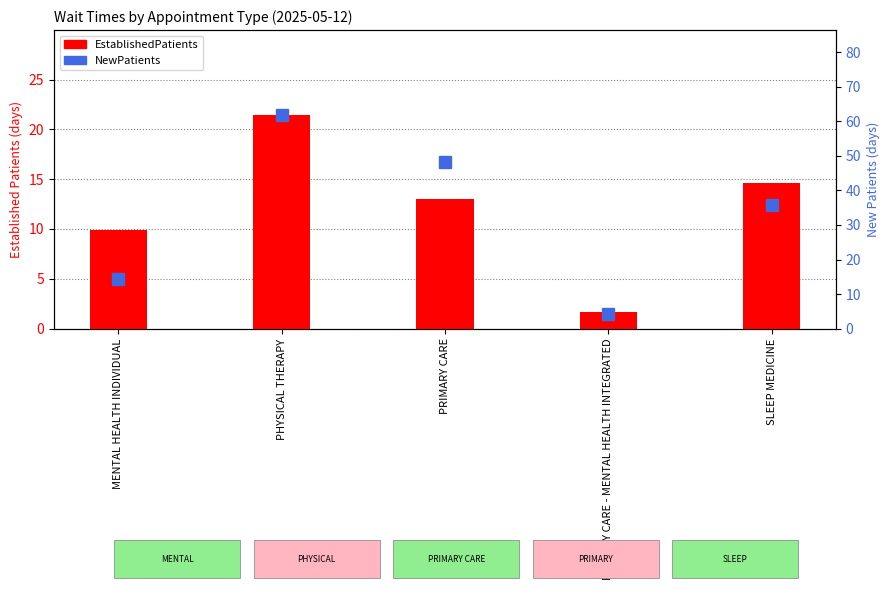

Reading left to right, extract all data points from this chart.

EstablishedPatients: MENTAL HEALTH INDIVIDUAL=9.9	PHYSICAL THERAPY=21.4	PRIMARY CARE=13.0	PRIMARY CARE - MENTAL HEALTH INTEGRATED=1.7	SLEEP MEDICINE=14.6
NewPatients: MENTAL HEALTH INDIVIDUAL=14.3	PHYSICAL THERAPY=61.7	PRIMARY CARE=48.3	PRIMARY CARE - MENTAL HEALTH INTEGRATED=4.3	SLEEP MEDICINE=35.8